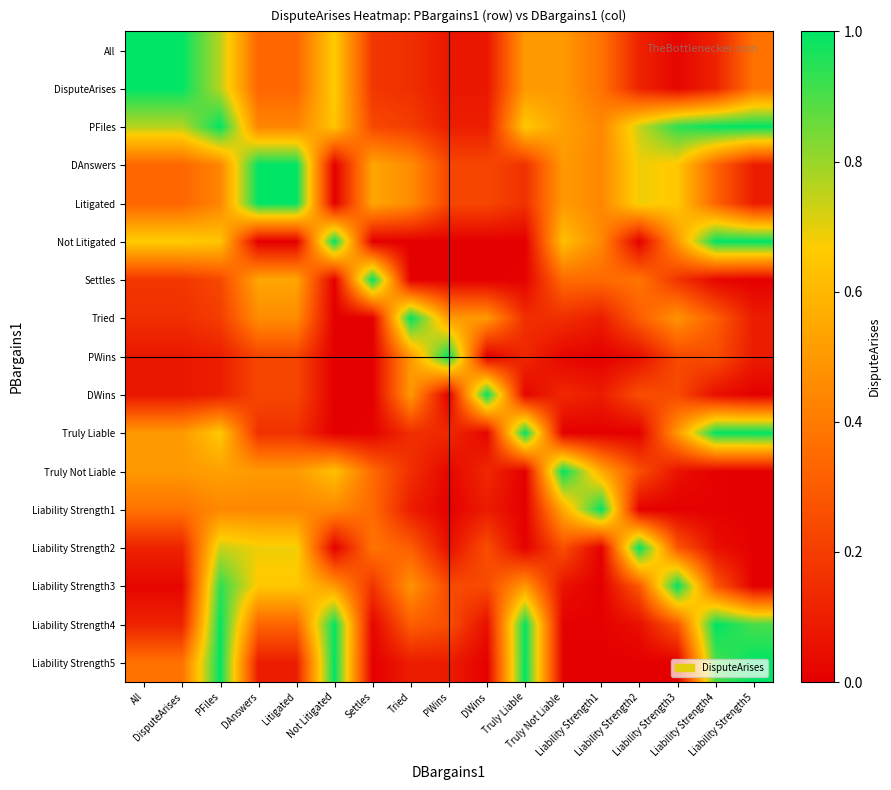

At how many categories does at least one series exceed 0?

17